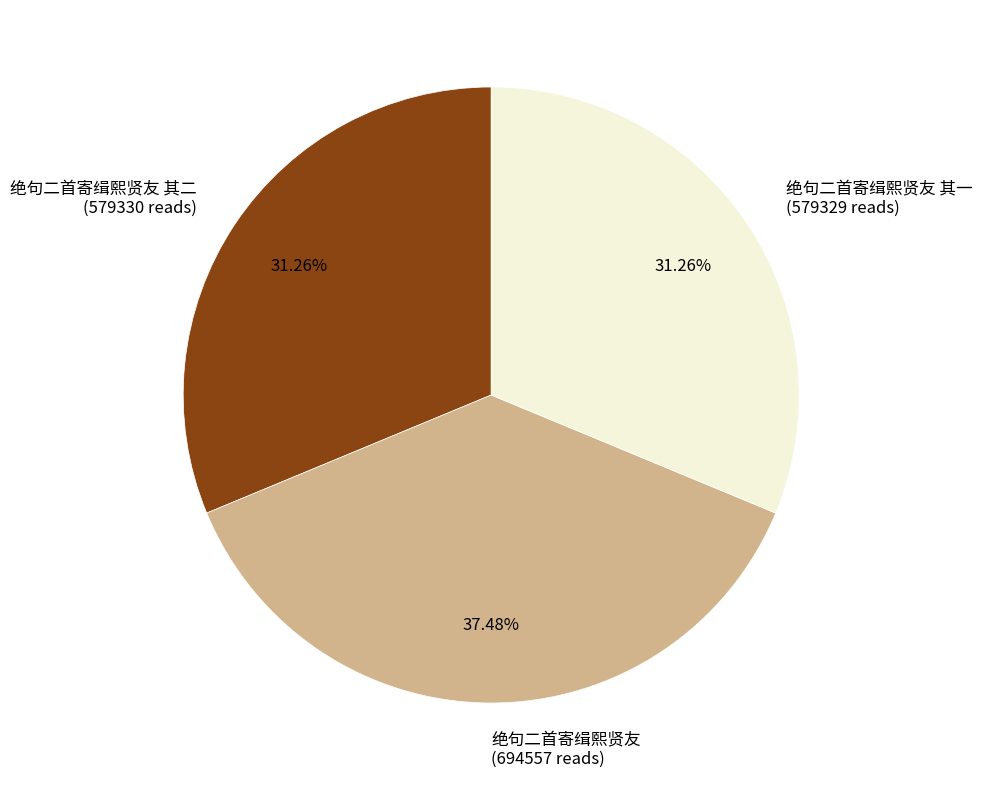

Approximately how many times larger is the value at 绝句二首寄缉熙贤友 其二 (579330 reads) compared to 绝句二首寄缉熙贤友 (694557 reads)?

0.8